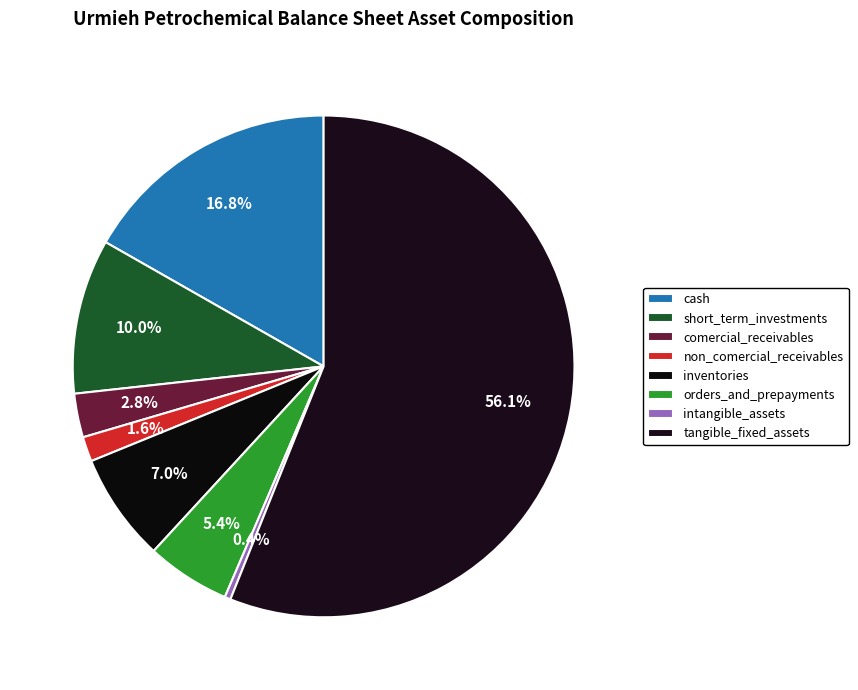

To the nearest percent, what portion does orders_and_prepayments represent?

5%